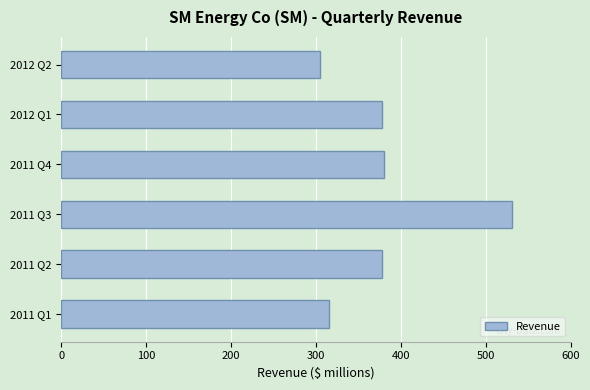

Is it true that the value at 2012 Q1 is 377.4?

True